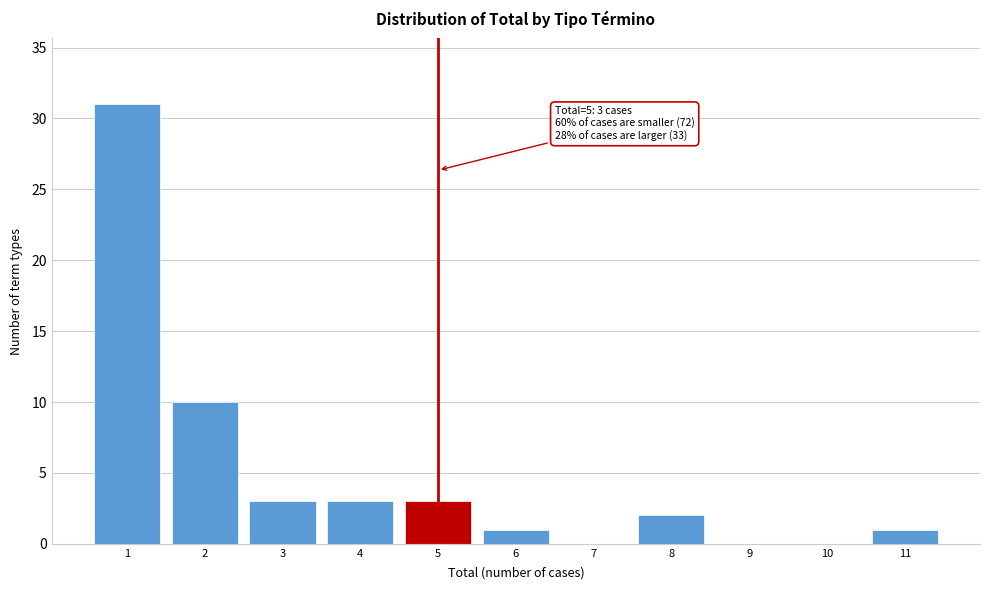

Reading left to right, extract all data points from this chart.

1=31	2=10	3=3	4=3	5=3	6=1	7=0	8=2	9=0	10=0	11=1